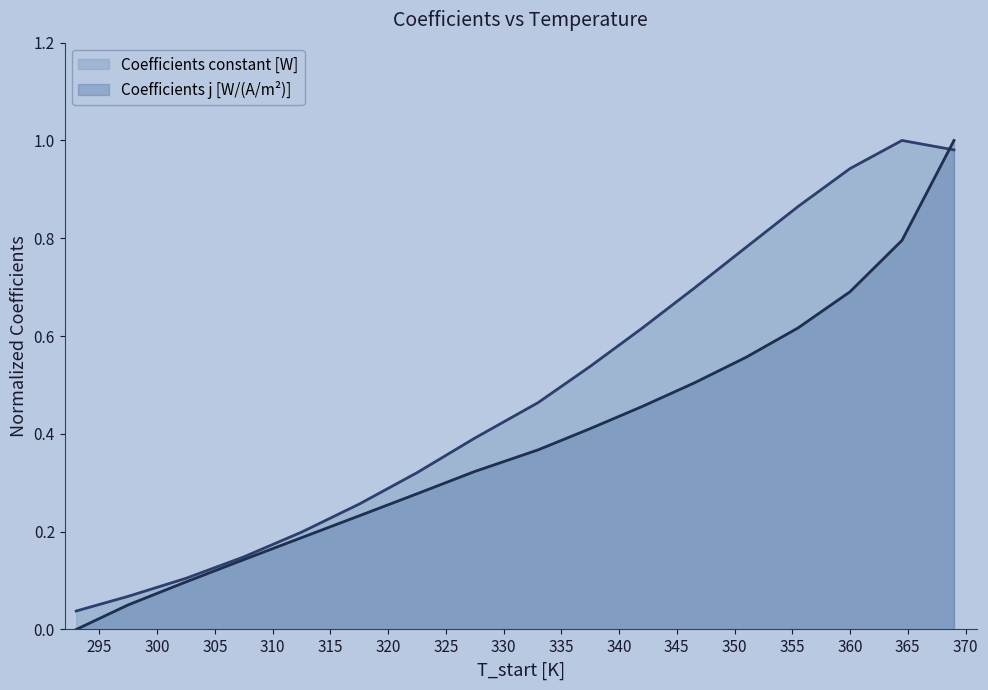

What are all the series names shown in the legend?

Coefficients constant [W], Coefficients j [W/(A/m²)]